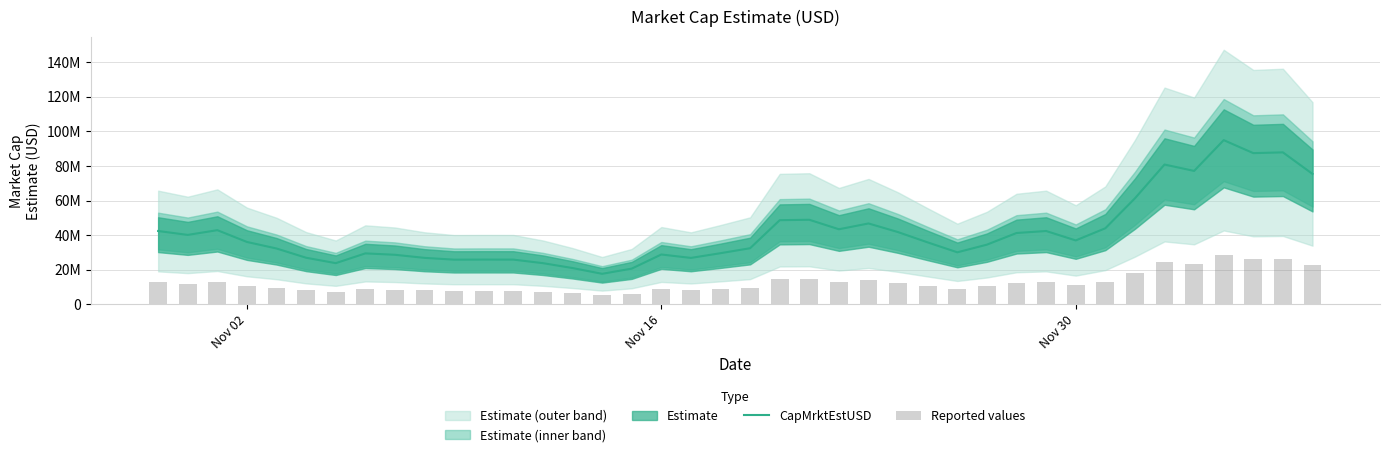

What is the sum of all CapMrktEstUSD values?

1668347843.3